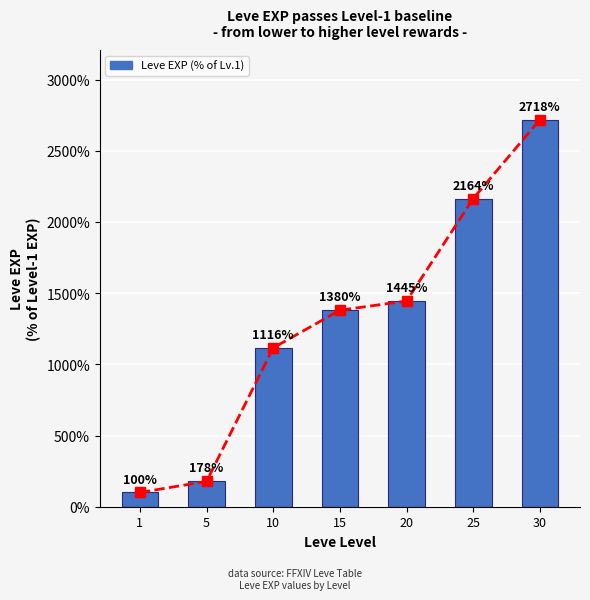

Where is the data nearest to the value 1409?

15